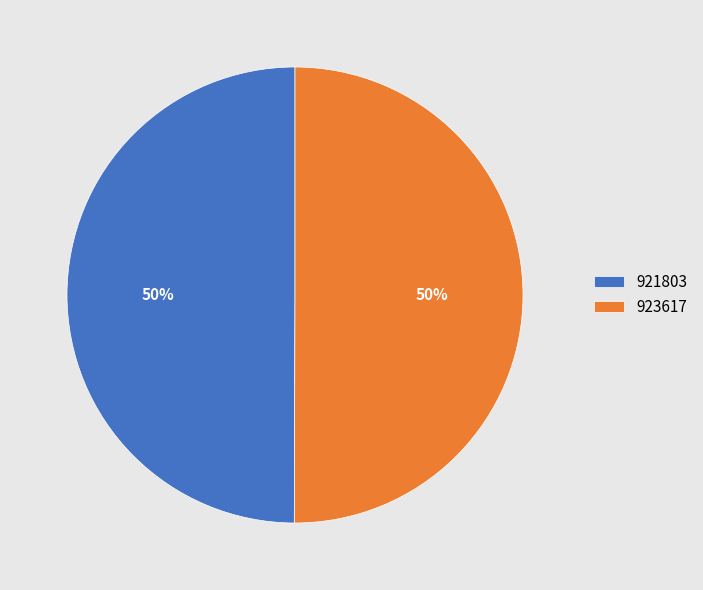

To the nearest percent, what is the average slice percentage?

50%